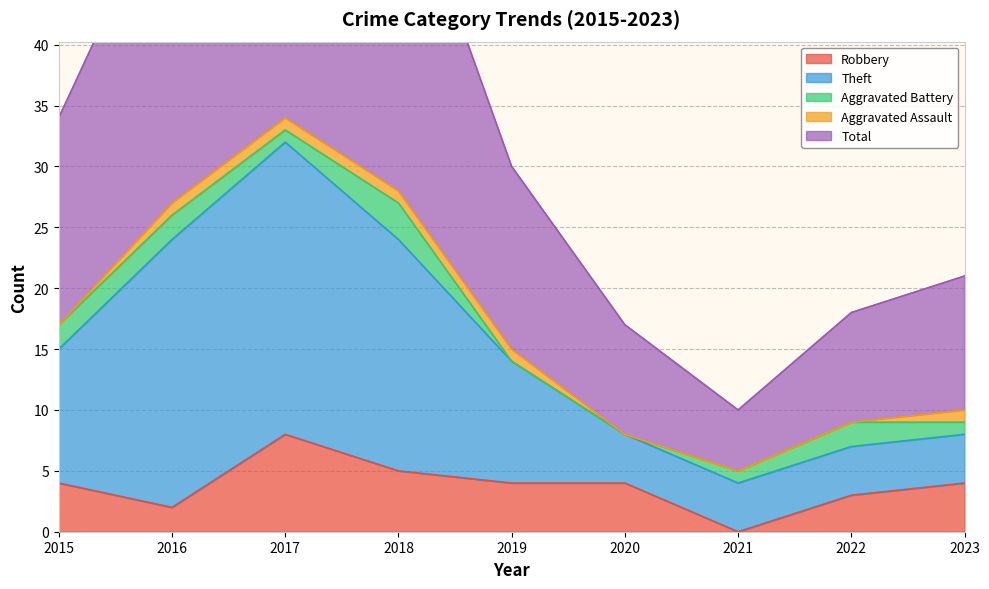

Which has a higher value, 2021 or 2016?

2016